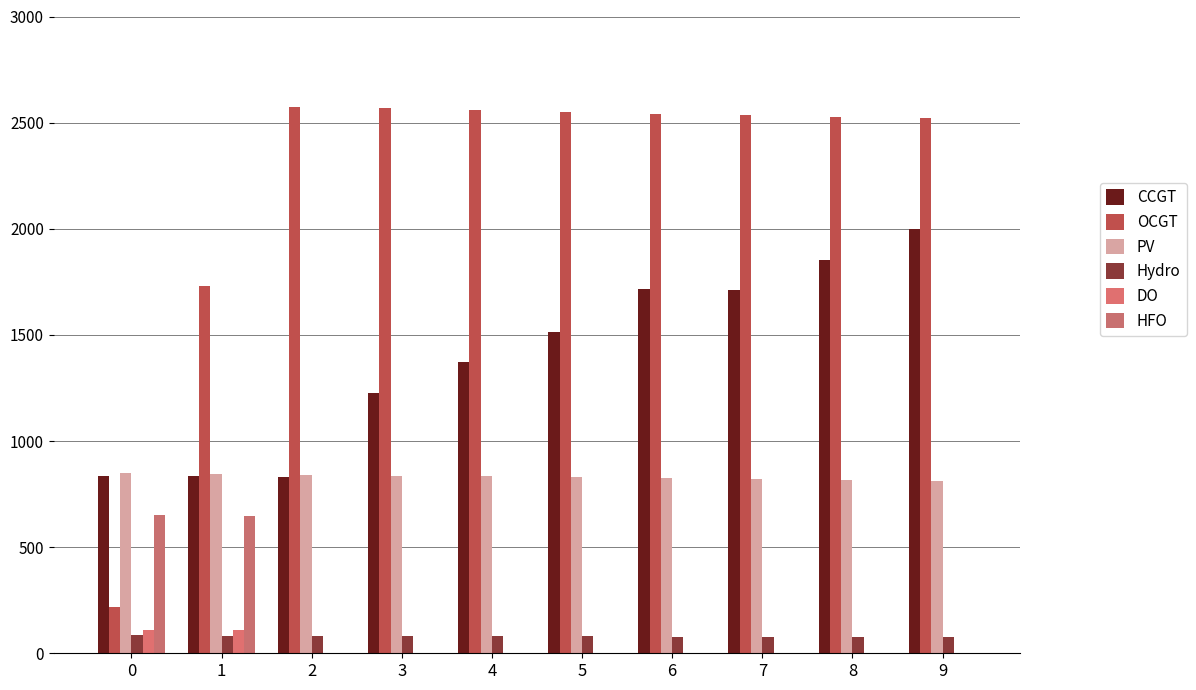

How many groups of bars are there?

10